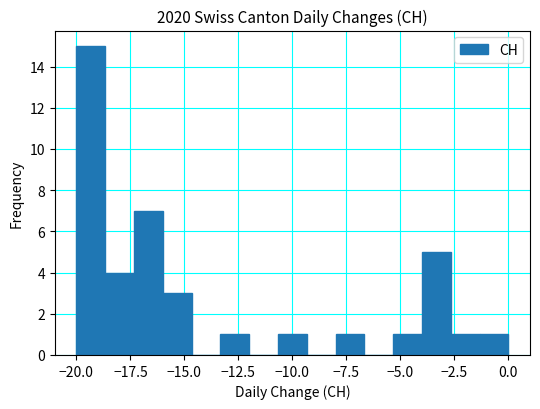

Read against the x-axis, roughly where is the centre of the tallest bar?

-19.5